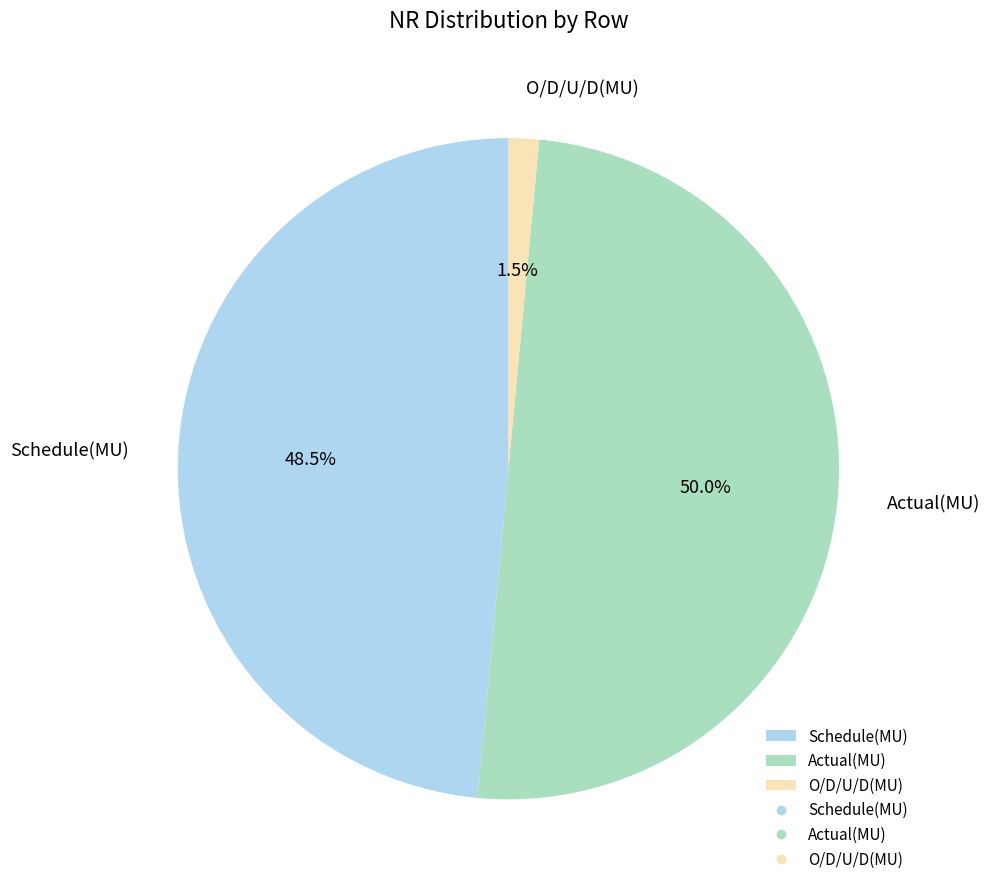

Rank the categories by value from lowest to highest.

O/D/U/D(MU), Schedule(MU), Actual(MU)